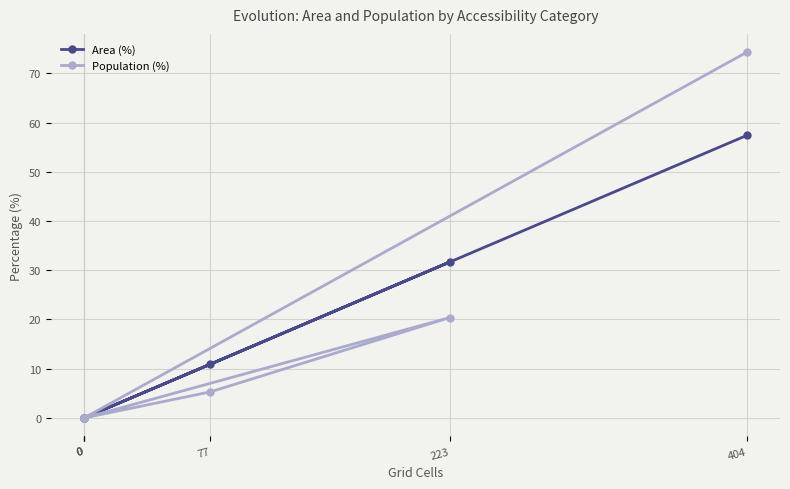

What is the difference between the maximum and minimum values in the Population (%) series?

74.3